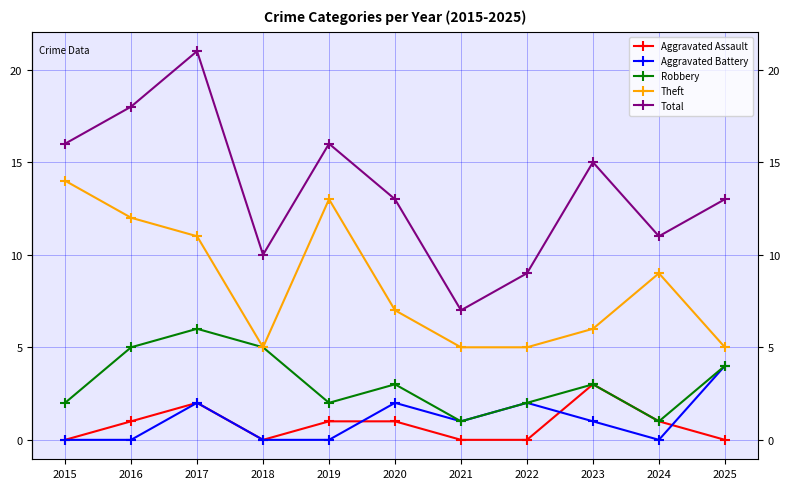

Reading left to right, list all the values displayed in this chart.

Aggravated Assault: 0	1	2	0	1	1	0	0	3	1	0
Aggravated Battery: 0	0	2	0	0	2	1	2	1	0	4
Robbery: 2	5	6	5	2	3	1	2	3	1	4
Theft: 14	12	11	5	13	7	5	5	6	9	5
Total: 16	18	21	10	16	13	7	9	15	11	13